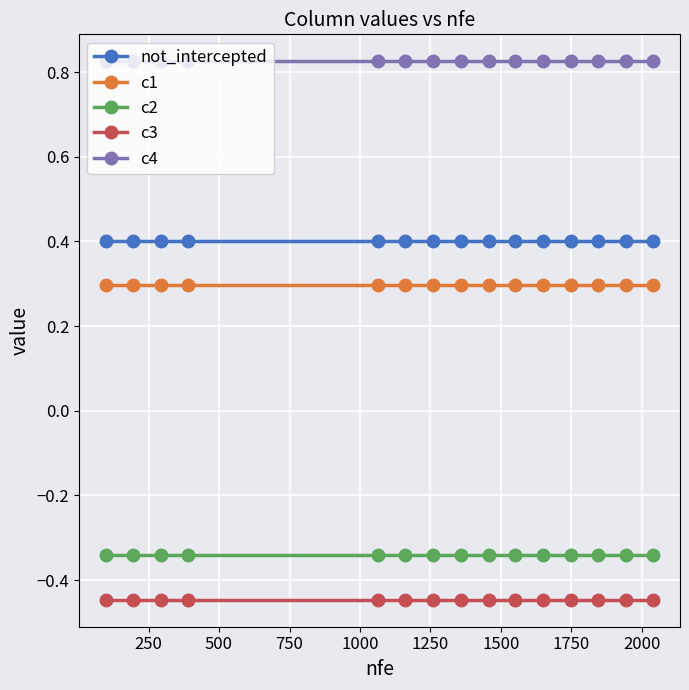

True or false: not_intercepted and c3 intersect in this chart.

False